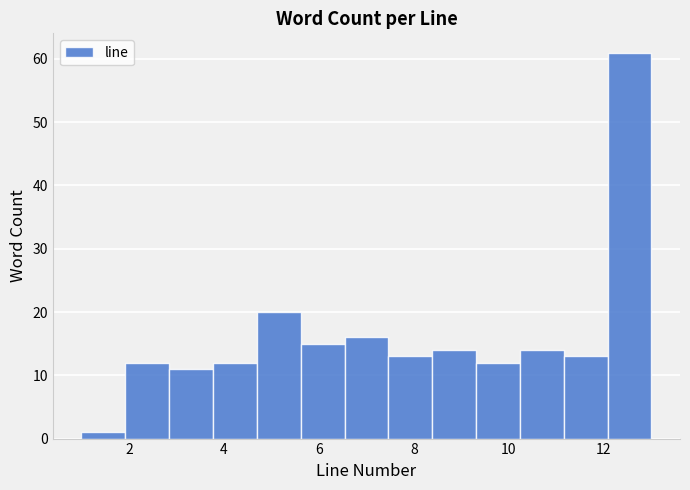

Reading left to right, list every bar in this chart as the range it spans on the x-axis followed by its height. Neither the bar edges nor the heights are printed on the chart, so give them approximately, as read against the axes.

1.0 to 2.0: 1
2.0 to 2.8: 12
2.8 to 3.8: 11
3.8 to 4.6: 12
4.6 to 5.6: 20
5.6 to 6.6: 15
6.6 to 7.4: 16
7.4 to 8.4: 13
8.4 to 9.4: 14
9.4 to 10.2: 12
10.2 to 11.2: 14
11.2 to 12.0: 13
12.0 to 13.0: 61